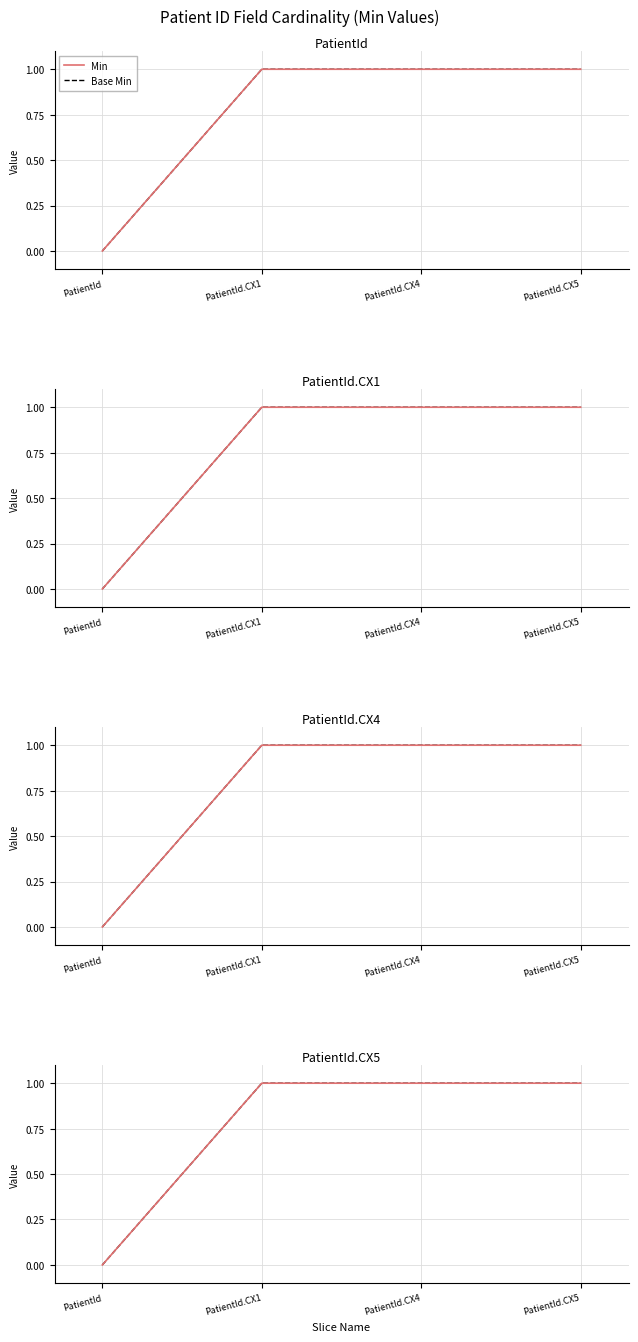

Does the chart have visible grid lines?

Yes